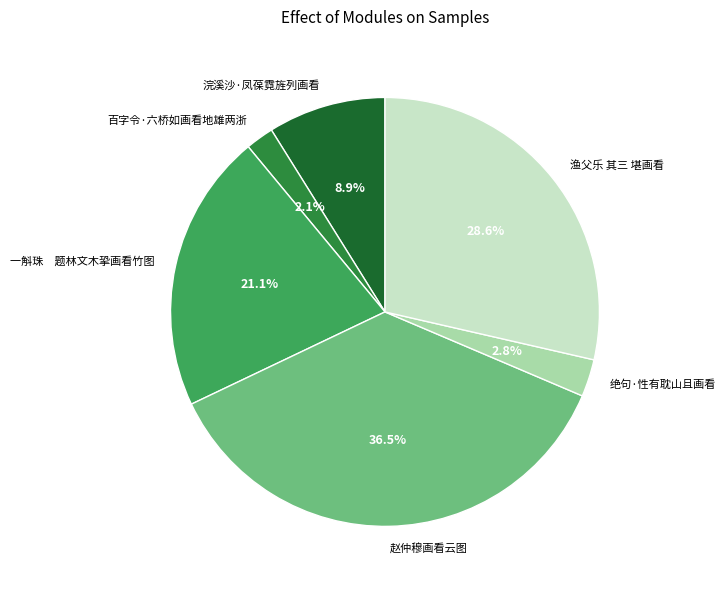

How many slices are in this pie chart?

6